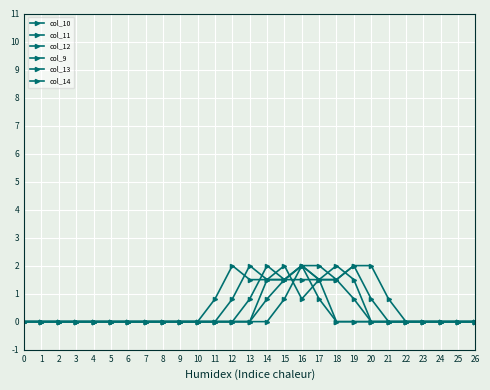

The value of col_10 at 19 is 0.6. True or false?

False